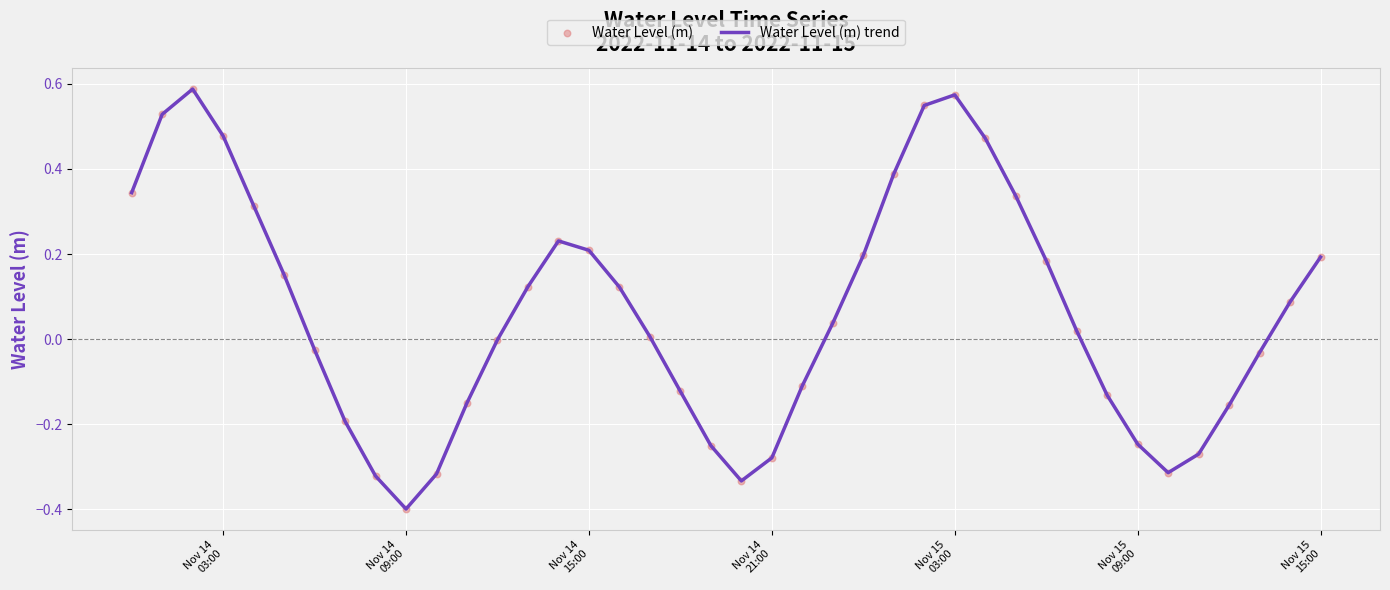

What is the difference between the maximum and minimum values?

1.0